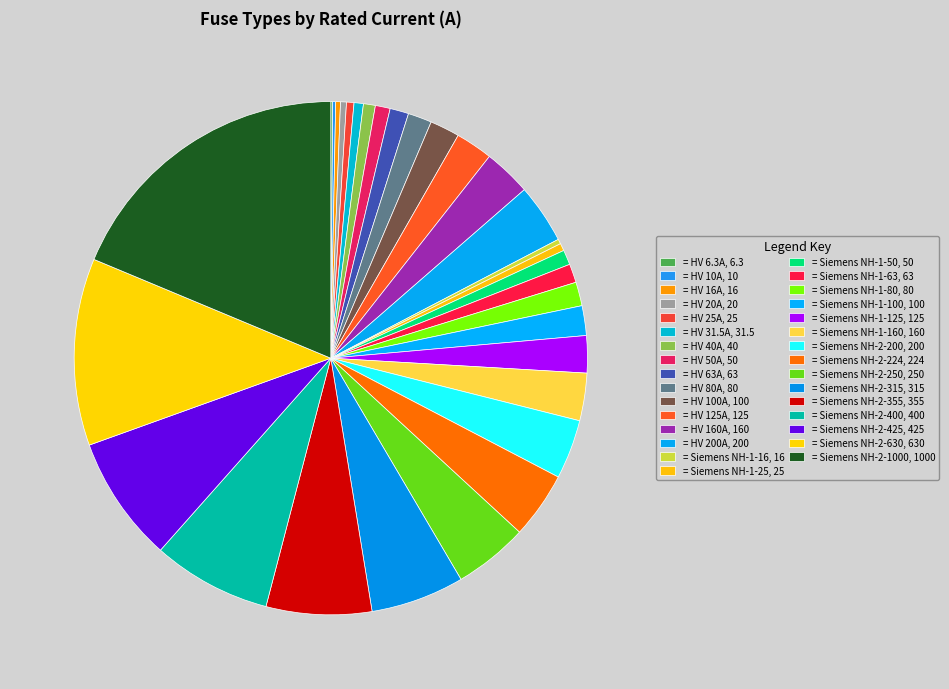

Which category has the biggest portion of the pie?

= Siemens NH-2-1000, 1000